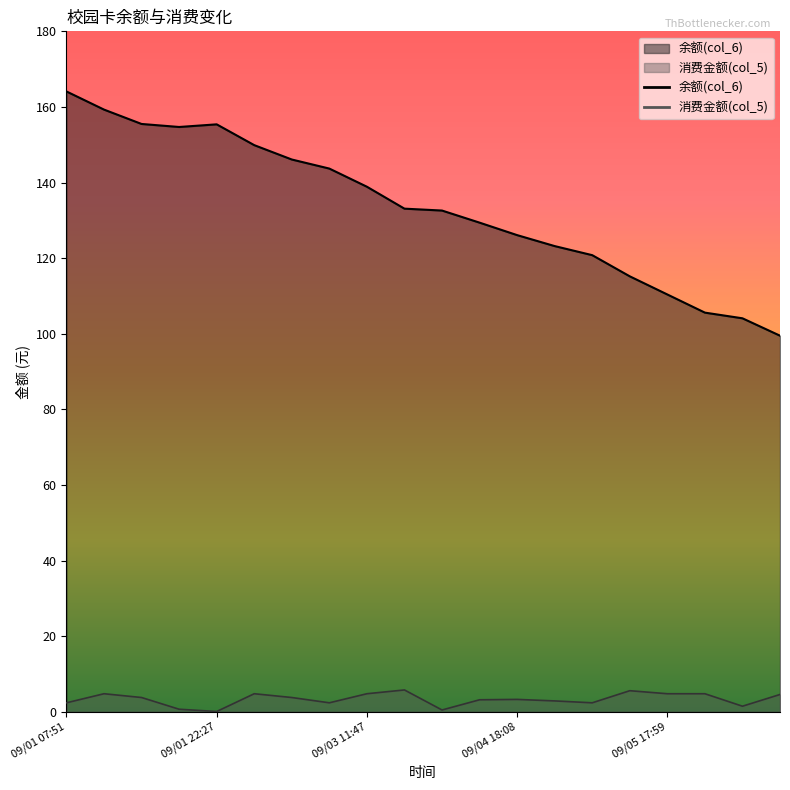

At which category does 余额(col_6) reach its first local peak?

09/01 22:27